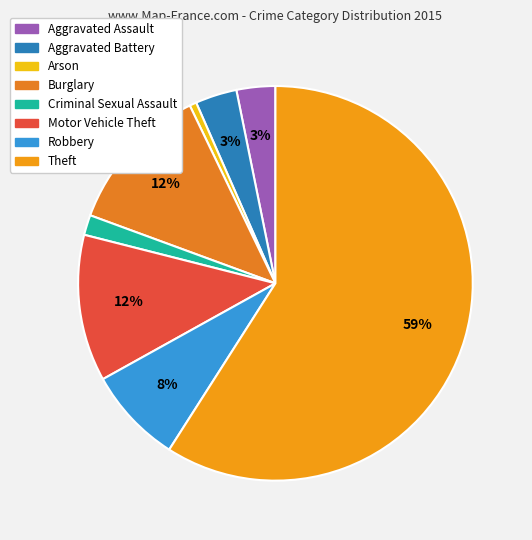

Is Theft the majority of the pie?

Yes